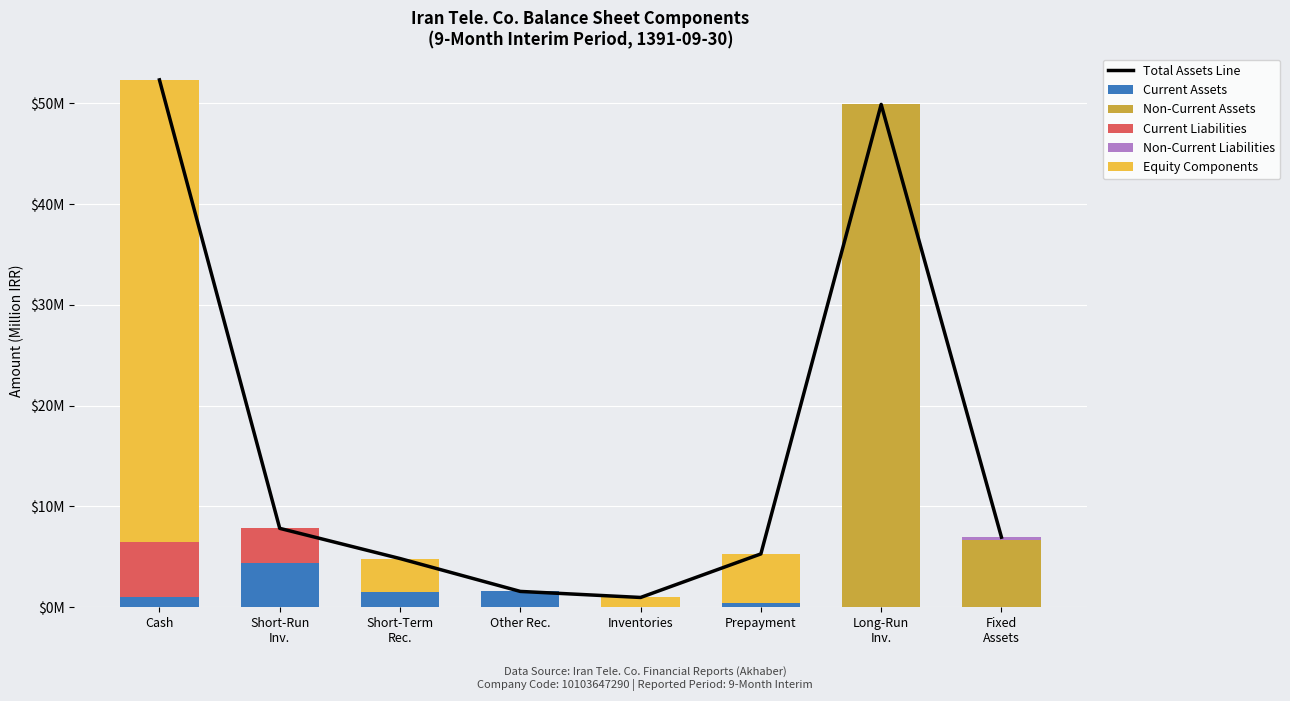

Rank the series at Short-Run
Inv. from highest to lowest value.

Total Assets Line, Current Assets, Current Liabilities, Non-Current Assets, Non-Current Liabilities, Equity Components